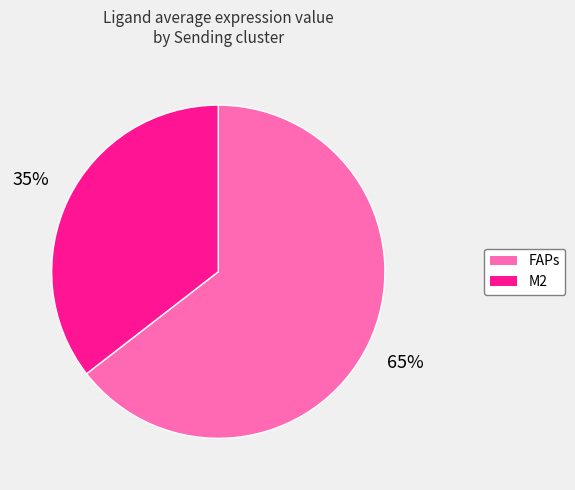

True or false: M2 accounts for 22% of the total.

False